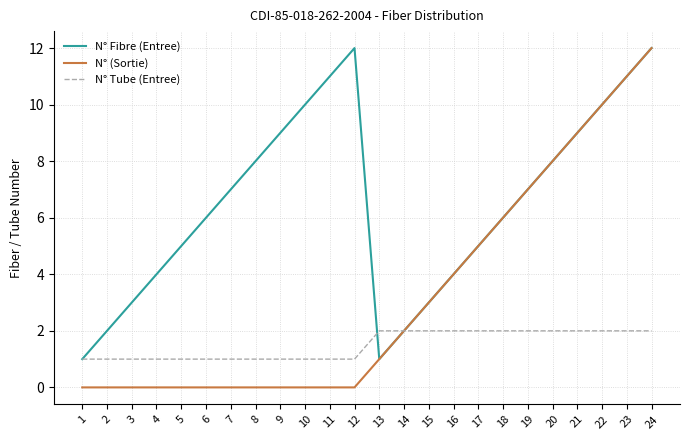

At 8, list the series in order from smallest to largest.

N° (Sortie), N° Tube (Entree), N° Fibre (Entree)